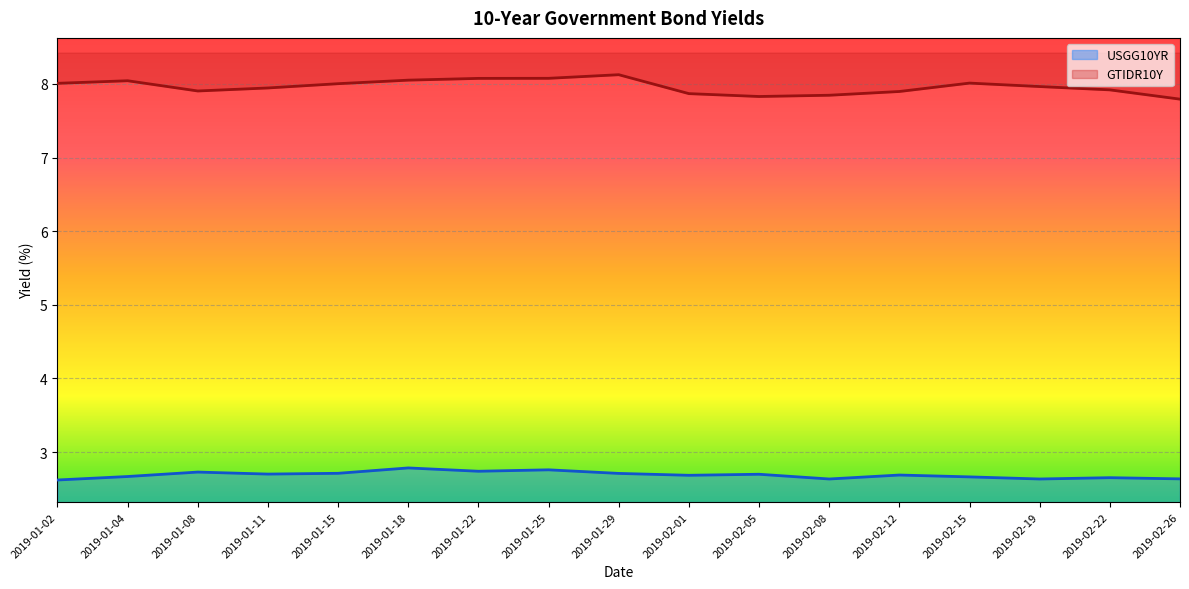

Where is the first local minimum for GTIDR10Y?

2019-01-08